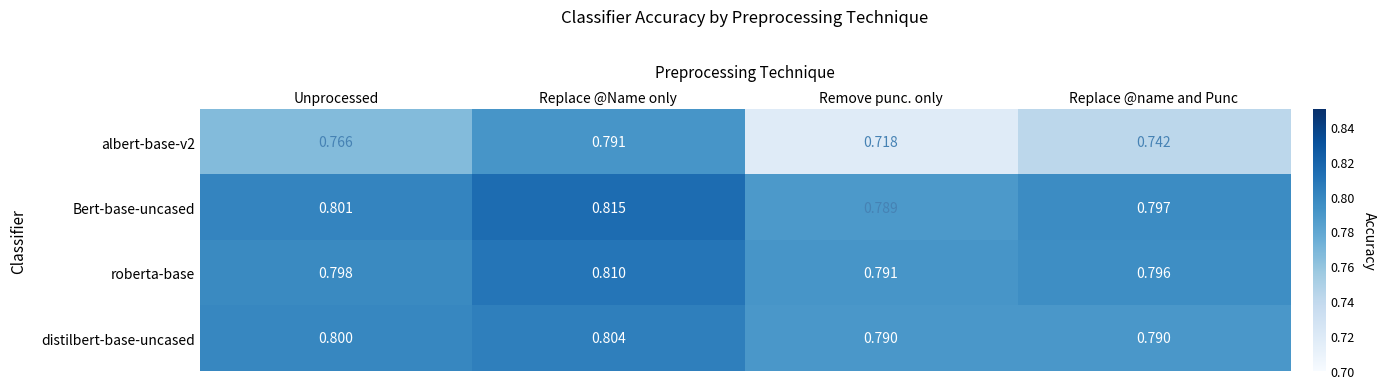

At which category does the chart reach its peak across all series?

Replace @Name only